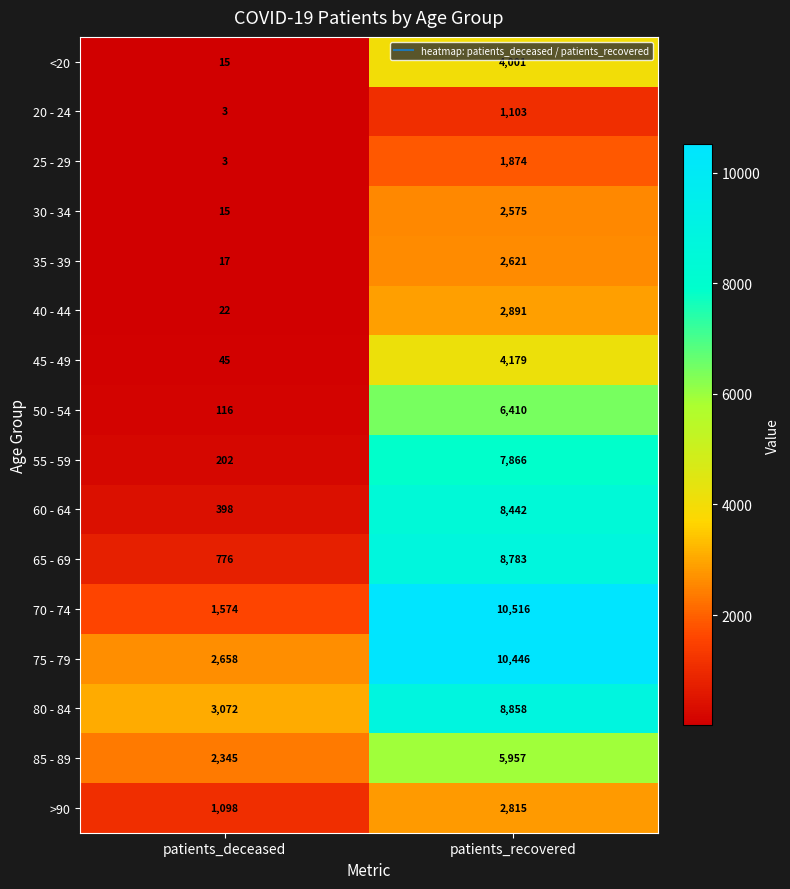

What is the sum of all 65 - 69 values?

9559